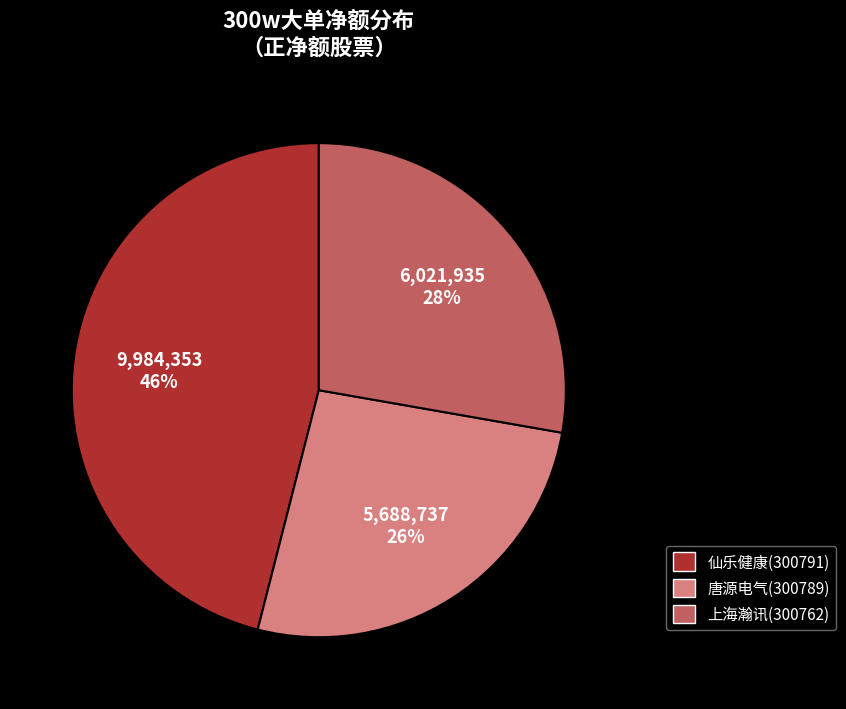

Is there a majority slice in this chart?

No